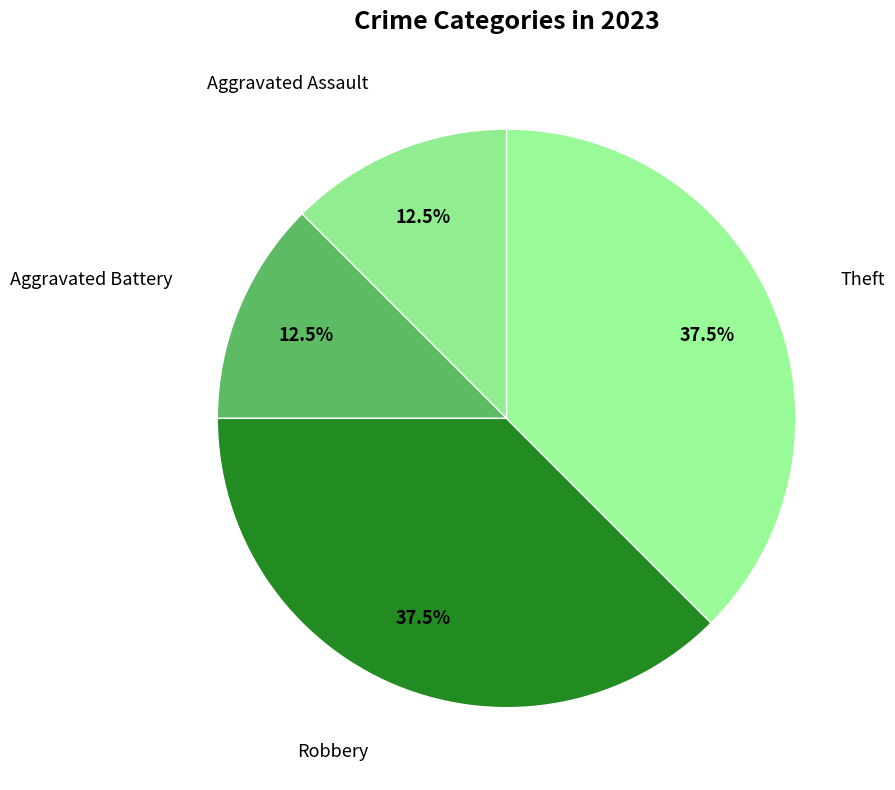

What is the total percentage of Theft and Robbery?

75.0%